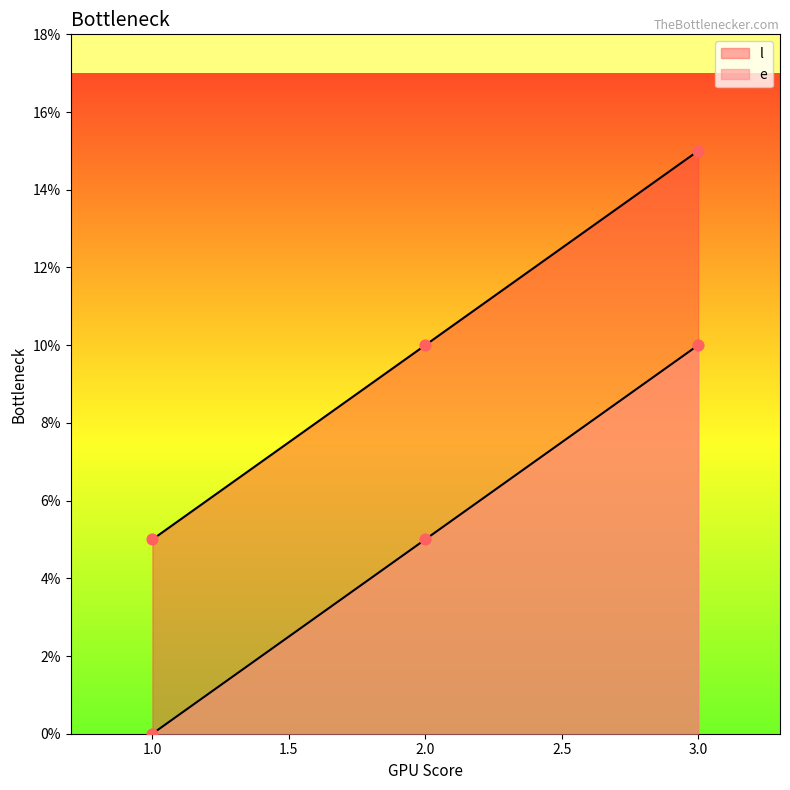

Which series has the largest total across all categories?

e